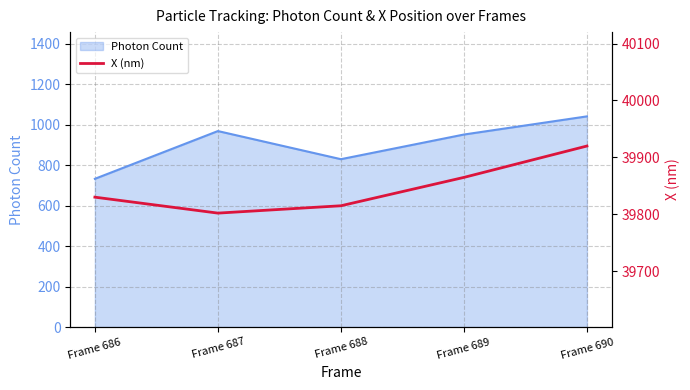

At which label does Photon Count reach its peak?

Frame 690